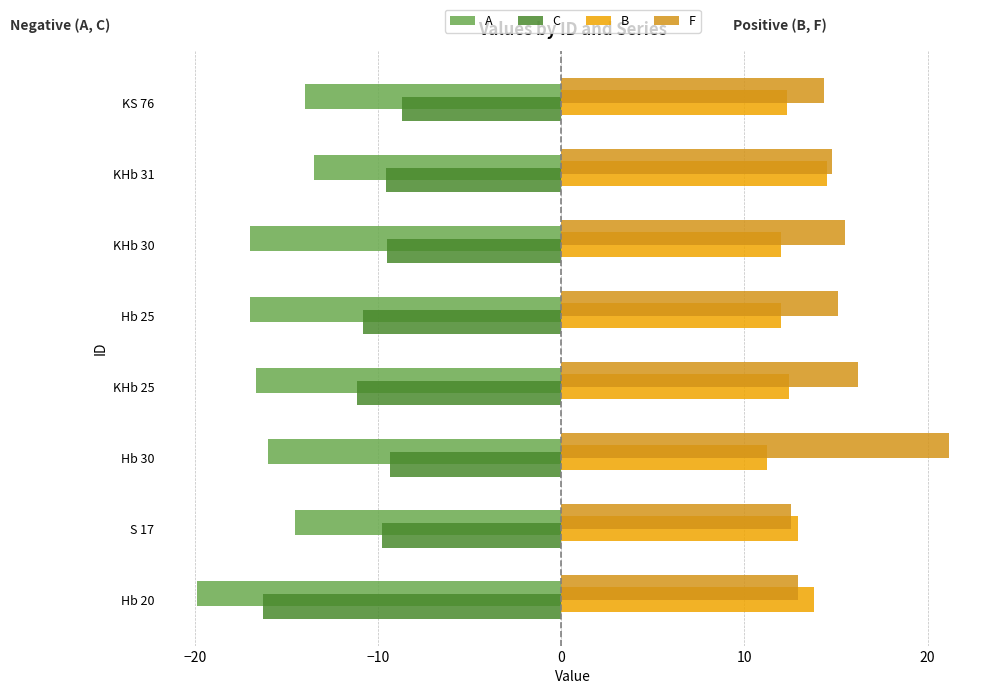

Which category has the lowest value across all series?

Hb 20